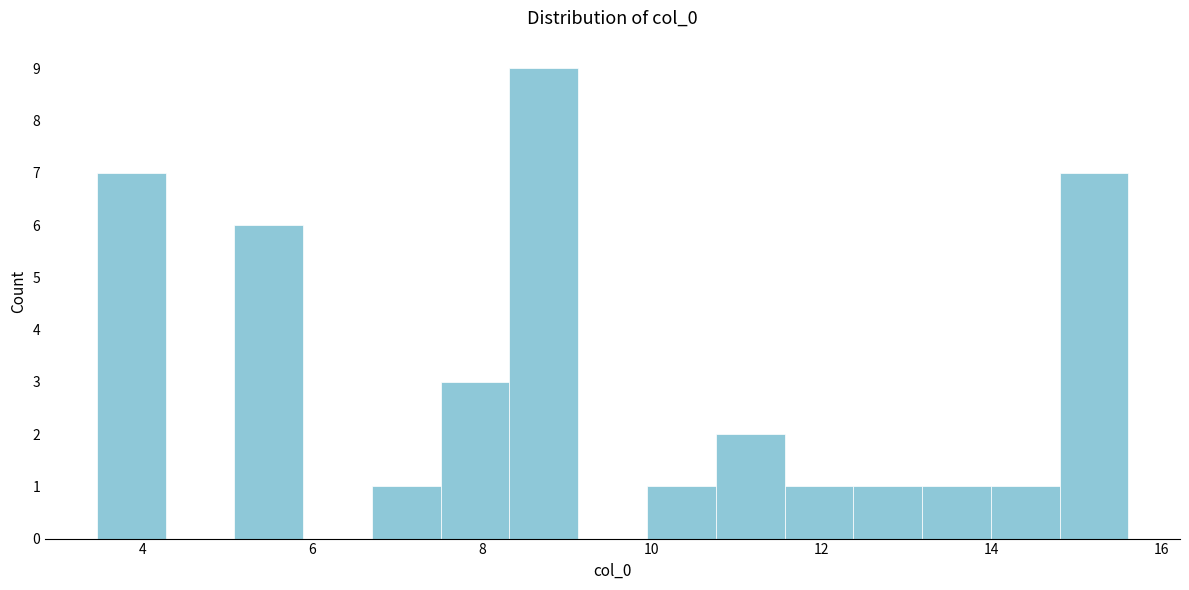

Reading left to right, list every bar in this chart as the range it spans on the x-axis followed by its height. Neither the bar edges nor the heights are printed on the chart, so give them approximately, as read against the axes.

3.4 to 4.2: 7
4.2 to 5.0: 0
5.0 to 5.8: 6
5.8 to 6.8: 0
6.8 to 7.6: 1
7.6 to 8.4: 3
8.4 to 9.2: 9
9.2 to 10.0: 0
10.0 to 10.8: 1
10.8 to 11.6: 2
11.6 to 12.4: 1
12.4 to 13.2: 1
13.2 to 14.0: 1
14.0 to 14.8: 1
14.8 to 15.6: 7